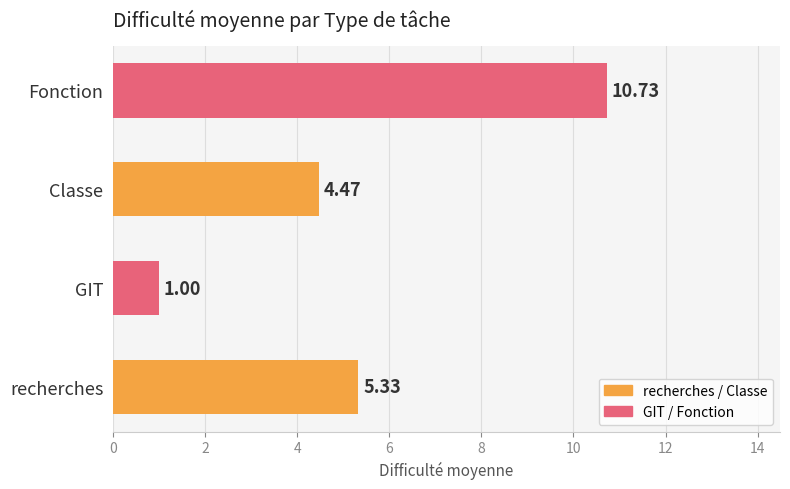

Between Classe and GIT, which is larger?

Classe